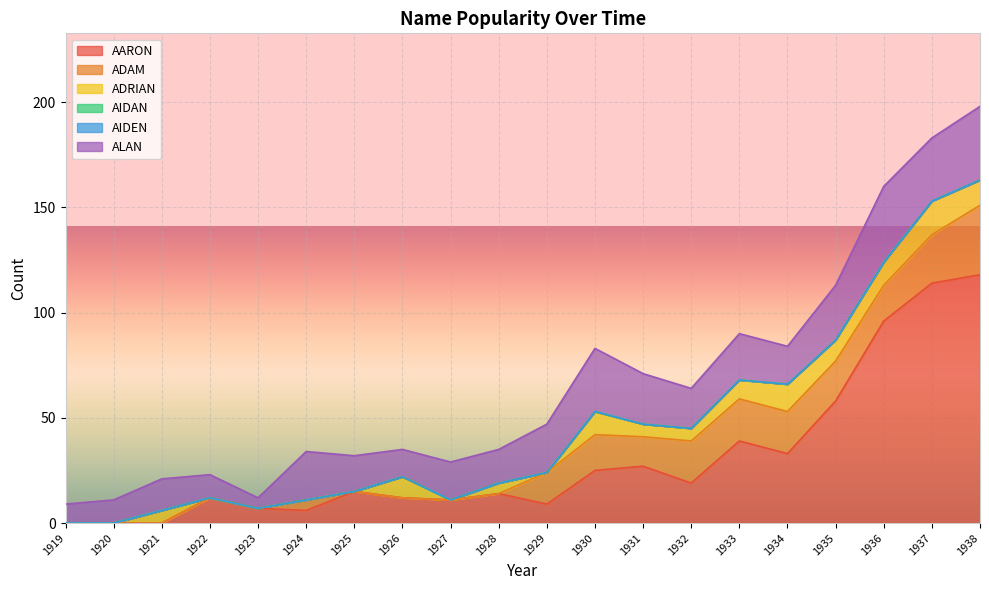

Which label corresponds to the smallest value in the chart?

1919